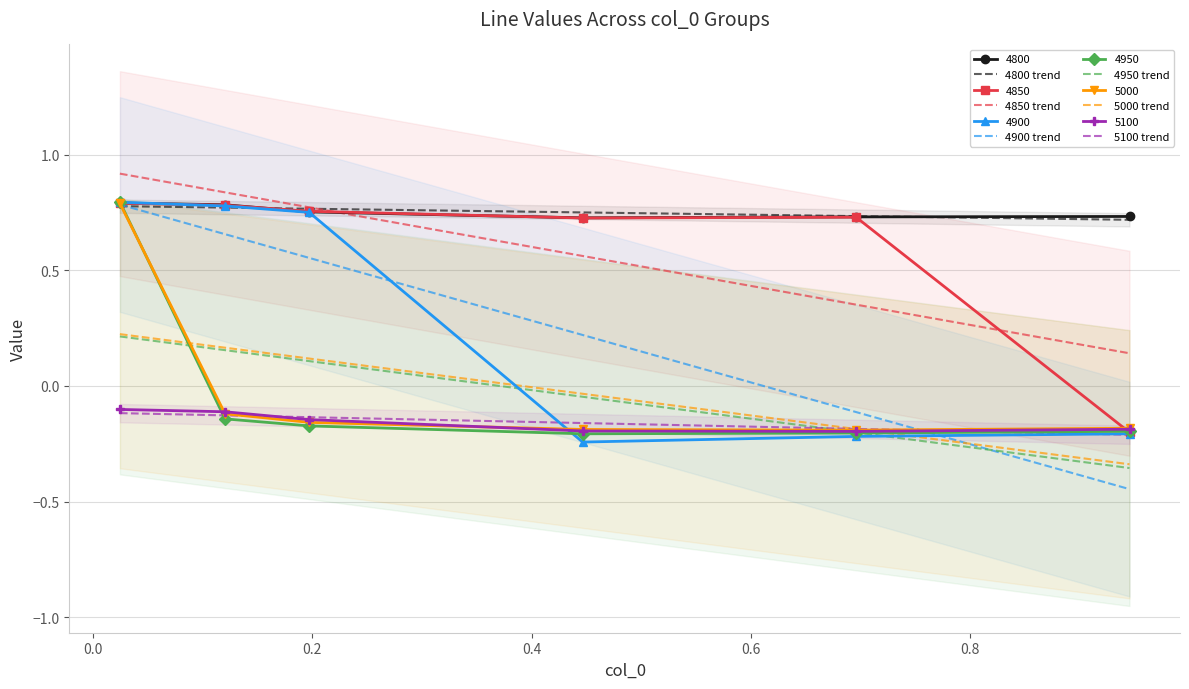

True or false: 5100 has more than 2 interior local peaks.

False